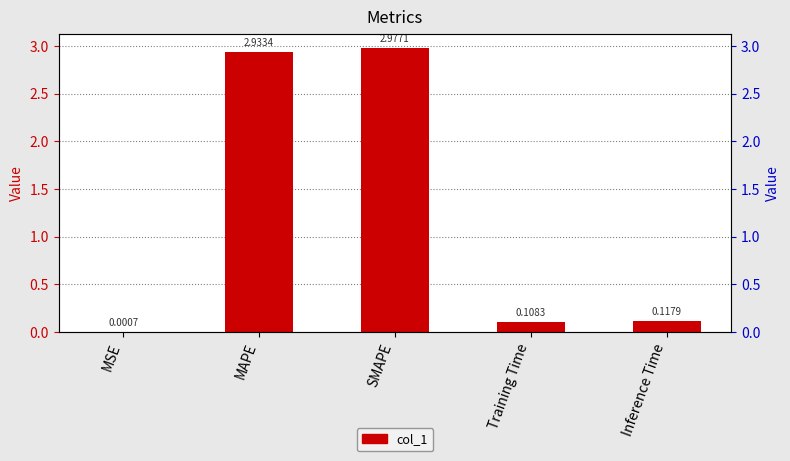

At which category does the chart reach its minimum across all series?

MSE